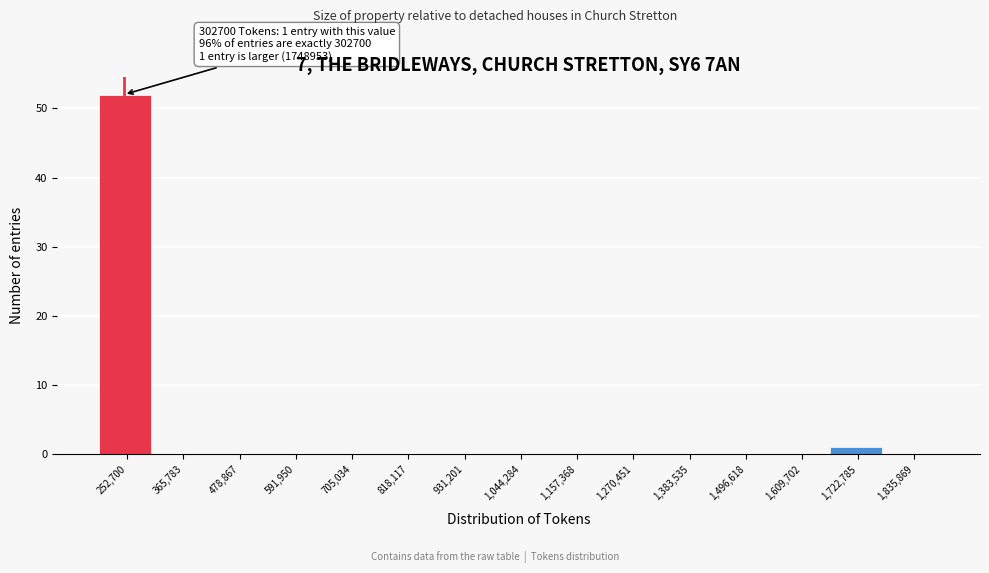

Reading right to left, list all the values displayed in this chart.

1,835,869=0	1,722,785=1	1,609,702=0	1,496,618=0	1,383,535=0	1,270,451=0	1,157,368=0	1,044,284=0	931,201=0	818,117=0	705,034=0	591,950=0	478,867=0	365,783=0	252,700=52